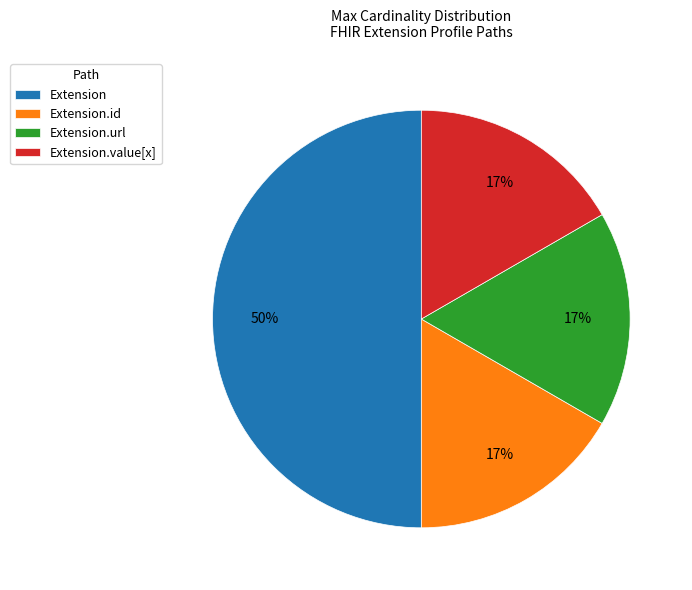

Count the number of slices in the pie.

4